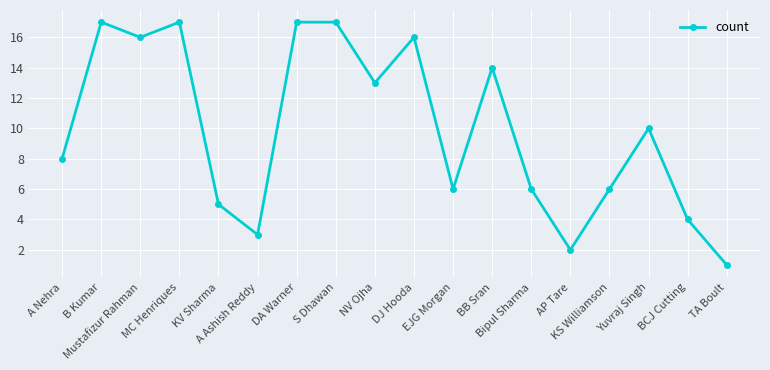

Reading left to right, extract all data points from this chart.

A Nehra=8	B Kumar=17	Mustafizur Rahman=16	MC Henriques=17	KV Sharma=5	A Ashish Reddy=3	DA Warner=17	S Dhawan=17	NV Ojha=13	DJ Hooda=16	EJG Morgan=6	BB Sran=14	Bipul Sharma=6	AP Tare=2	KS Williamson=6	Yuvraj Singh=10	BCJ Cutting=4	TA Boult=1